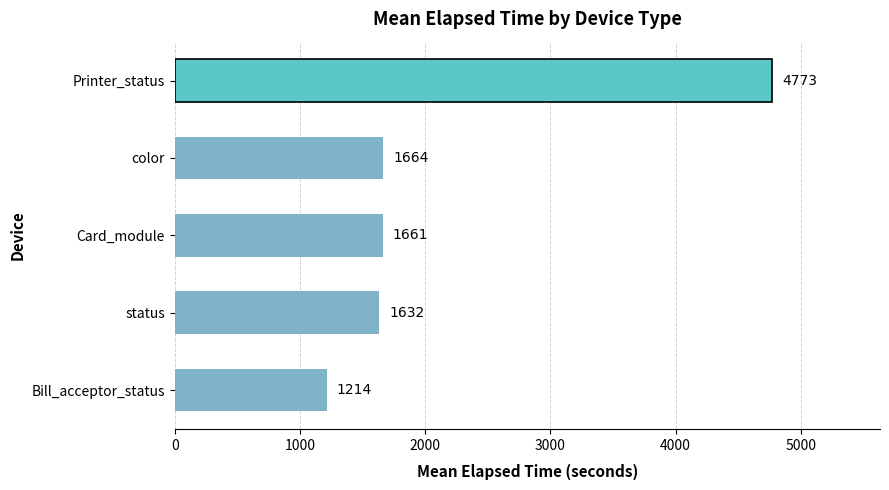

Which category has the lowest value across all series?

Bill_acceptor_status